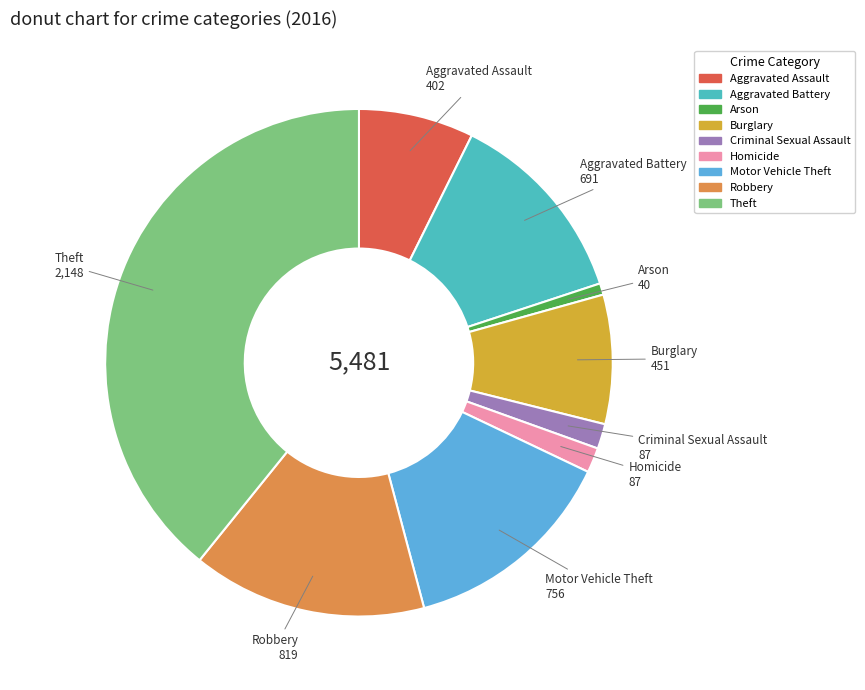

How many segments does this pie chart have?

9